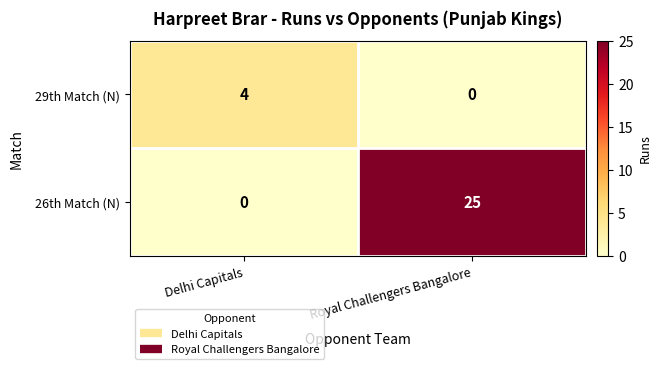

Rank the series at Delhi Capitals from lowest to highest value.

26th Match (N), 29th Match (N)